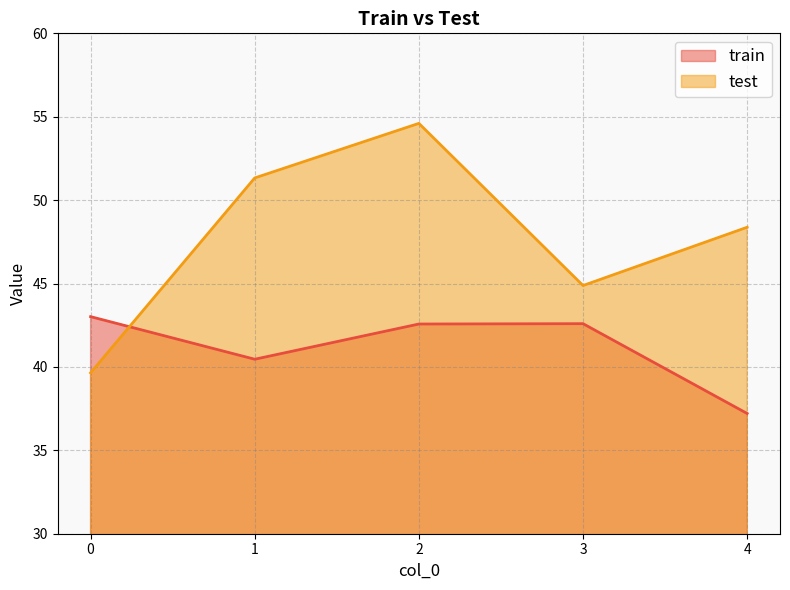

Where is the first local maximum for test?

2